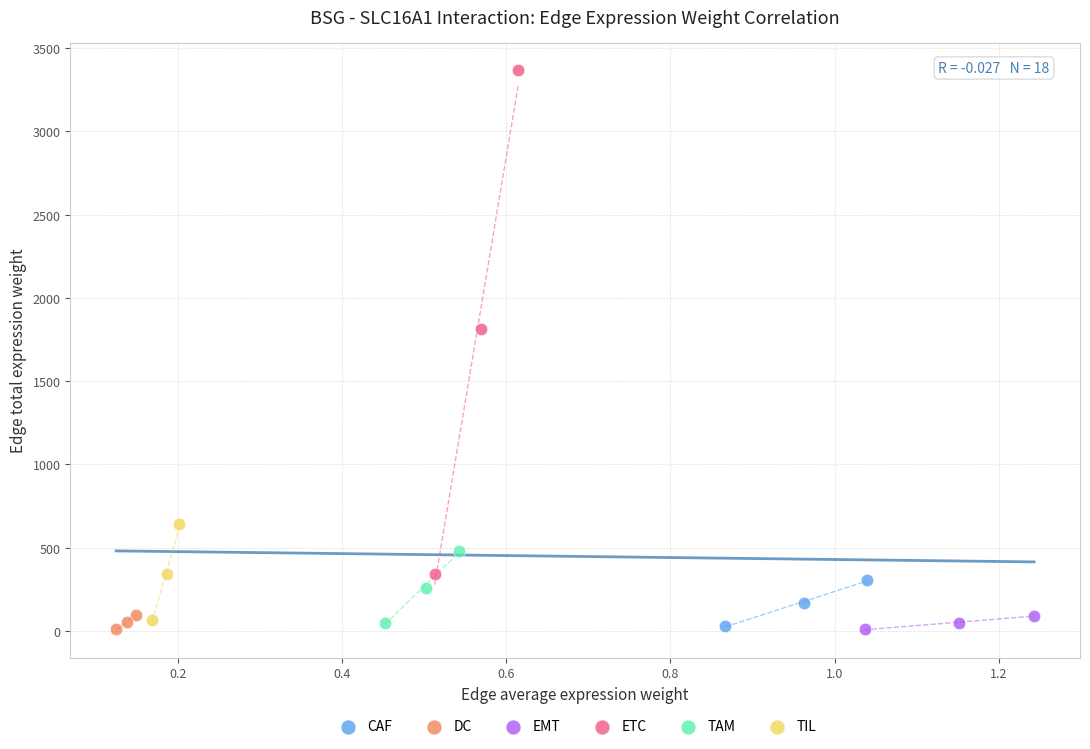

Which series has the largest Y range (max minus min)?

ETC